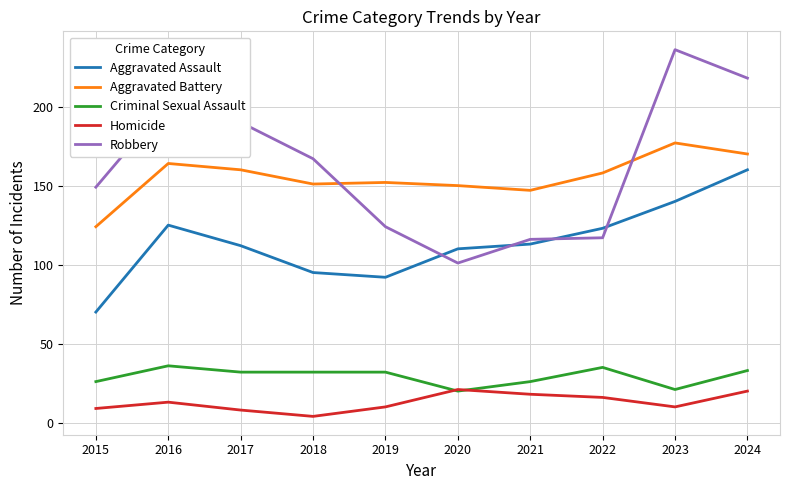

Where is the first local minimum for Homicide?

2018